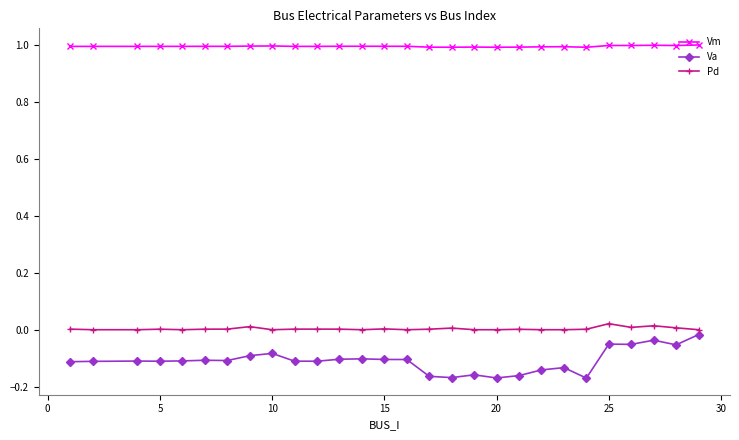

Which series has the largest range (max minus min)?

Va